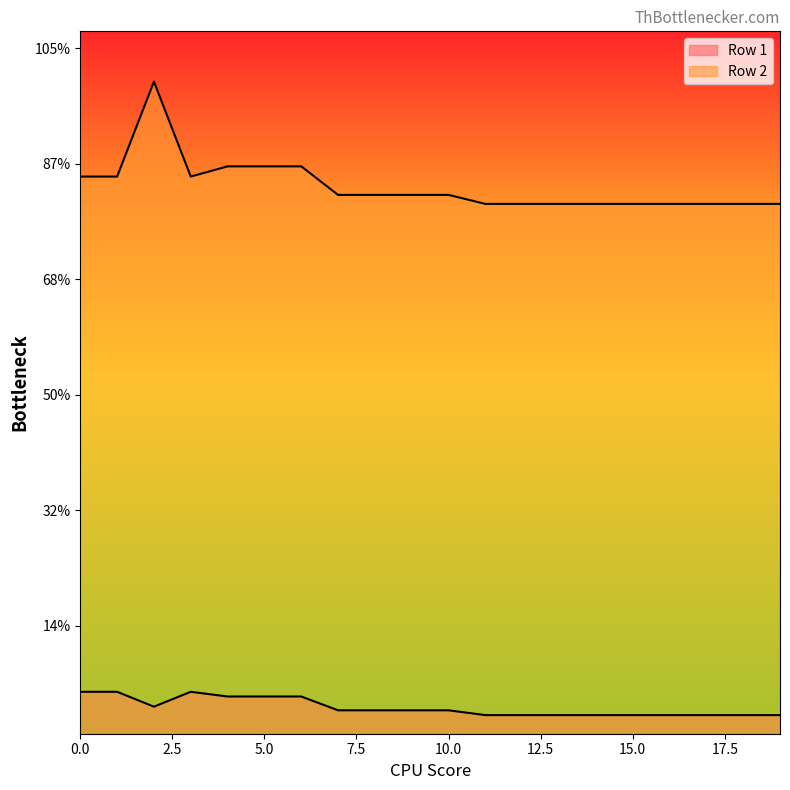

Which series changed the most between 0 and 16?

Row 2